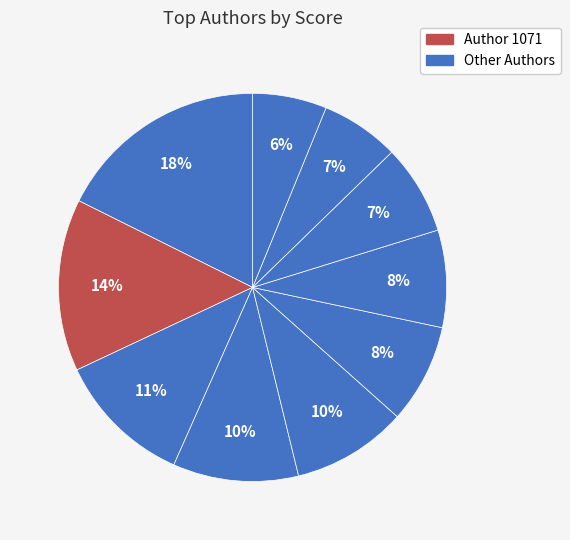

Rank the categories by value from highest to lowest.

652, 1071, 918, 852, 1063, 617, 959, 928, 771, 605